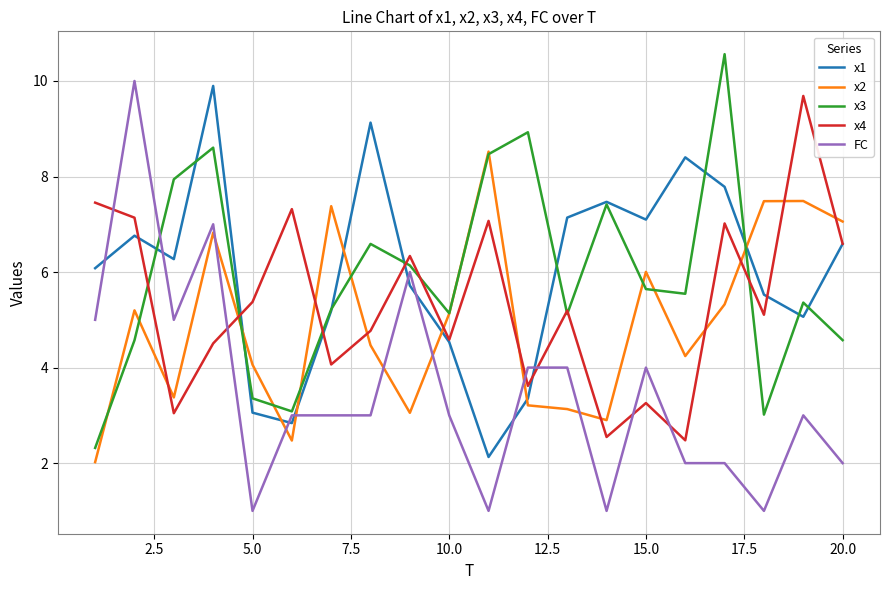

What is the smallest value displayed?

1.0